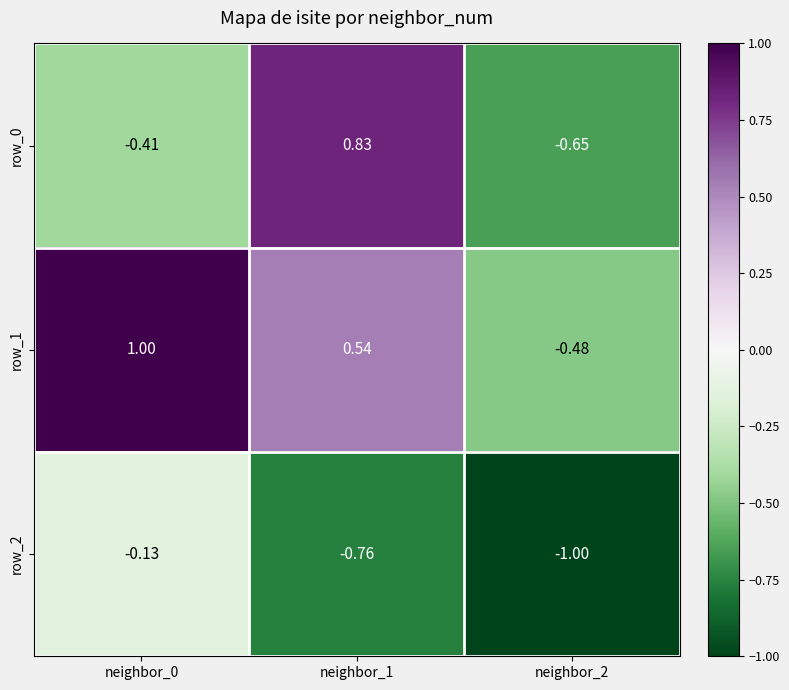

At how many categories does at least one series exceed 0?

2